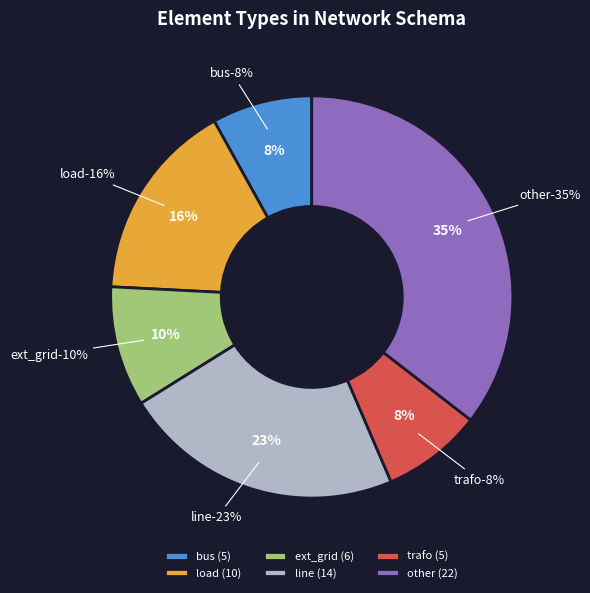

To the nearest percent, what percentage of the pie is load?

16%